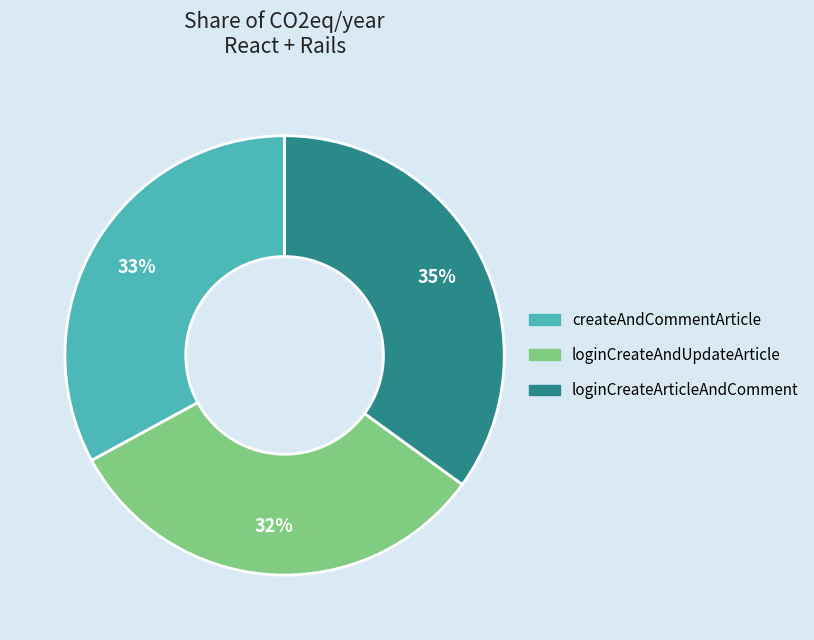

Which category has the smallest portion of the pie?

loginCreateAndUpdateArticle